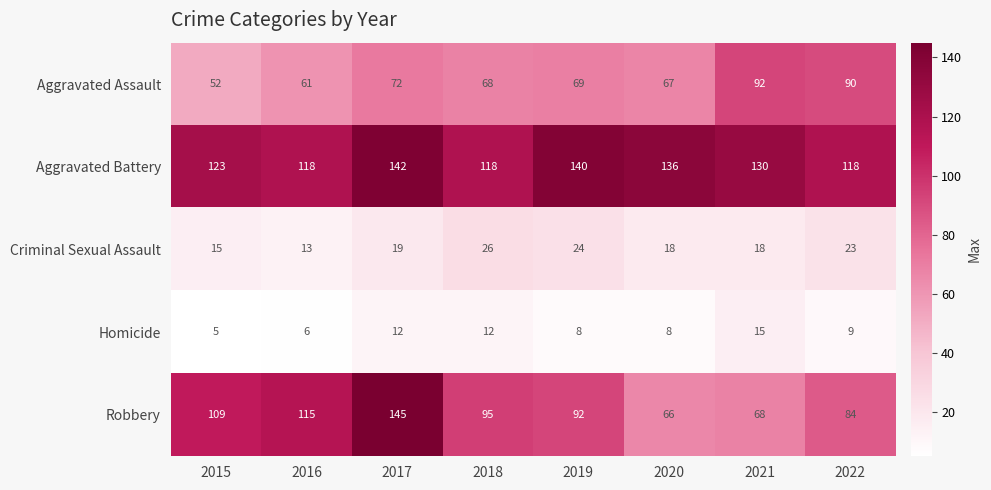

Where does the Aggravated Assault series first go above 69?

2017